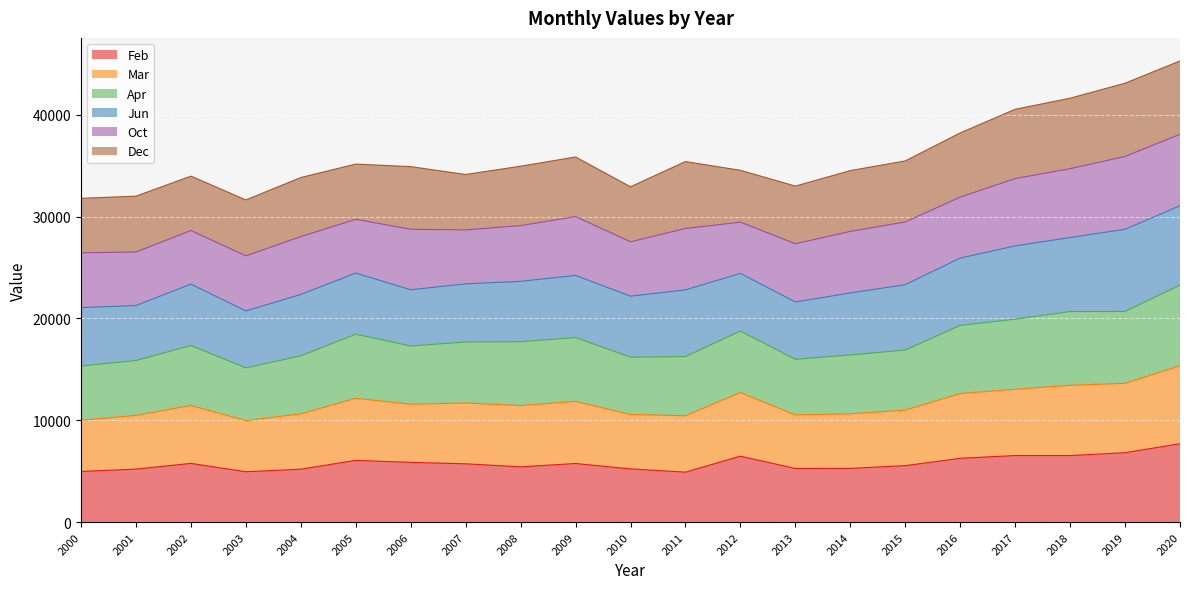

What is the total value across all series at 2013?

33000